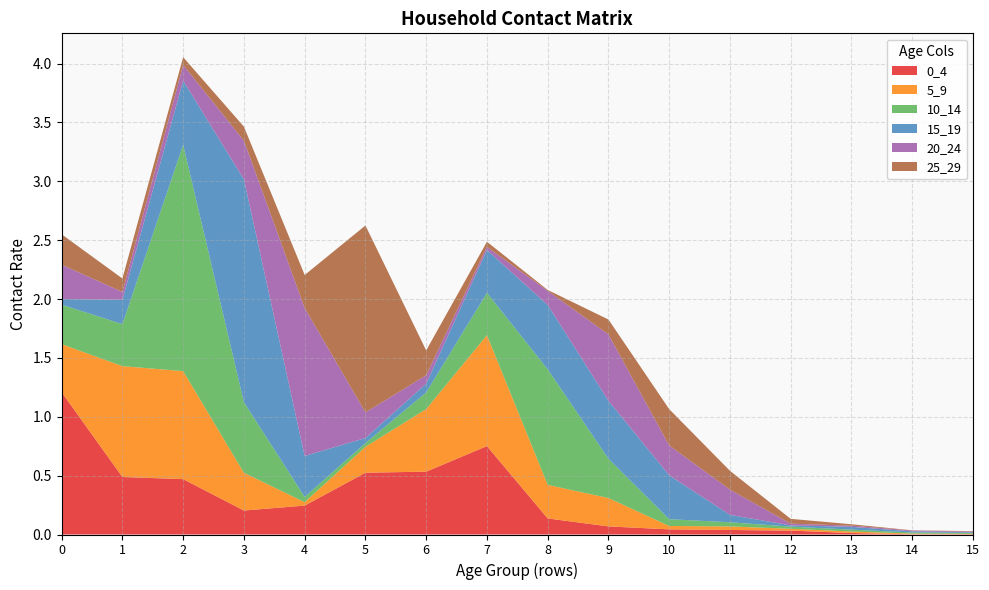

Reading left to right, transcribe all the data shown in this chart.

0_4: 0=1.2	1=0.5	2=0.5	3=0.2	4=0.2	5=0.5	6=0.5	7=0.8	8=0.1	9=0.1	10=0.0	11=0.0	12=0.0	13=0.0	14=0.0	15=0.0
5_9: 0=0.4	1=0.9	2=0.9	3=0.3	4=0.0	5=0.2	6=0.5	7=0.9	8=0.3	9=0.2	10=0.0	11=0.0	12=0.0	13=0.0	14=0.0	15=0.0
10_14: 0=0.3	1=0.4	2=1.9	3=0.6	4=0.0	5=0.0	6=0.1	7=0.4	8=1.0	9=0.3	10=0.1	11=0.0	12=0.0	13=0.0	14=0.0	15=0.0
15_19: 0=0.0	1=0.2	2=0.5	3=1.9	4=0.3	5=0.0	6=0.1	7=0.4	8=0.5	9=0.5	10=0.4	11=0.1	12=0.0	13=0.0	14=0.0	15=0.0
20_24: 0=0.3	1=0.1	2=0.1	3=0.3	4=1.3	5=0.2	6=0.1	7=0.0	8=0.1	9=0.6	10=0.3	11=0.2	12=0.0	13=0.0	14=0.0	15=0.0
25_29: 0=0.3	1=0.1	2=0.1	3=0.1	4=0.3	5=1.6	6=0.2	7=0.0	8=0.0	9=0.1	10=0.3	11=0.2	12=0.0	13=0.0	14=0.0	15=0.0